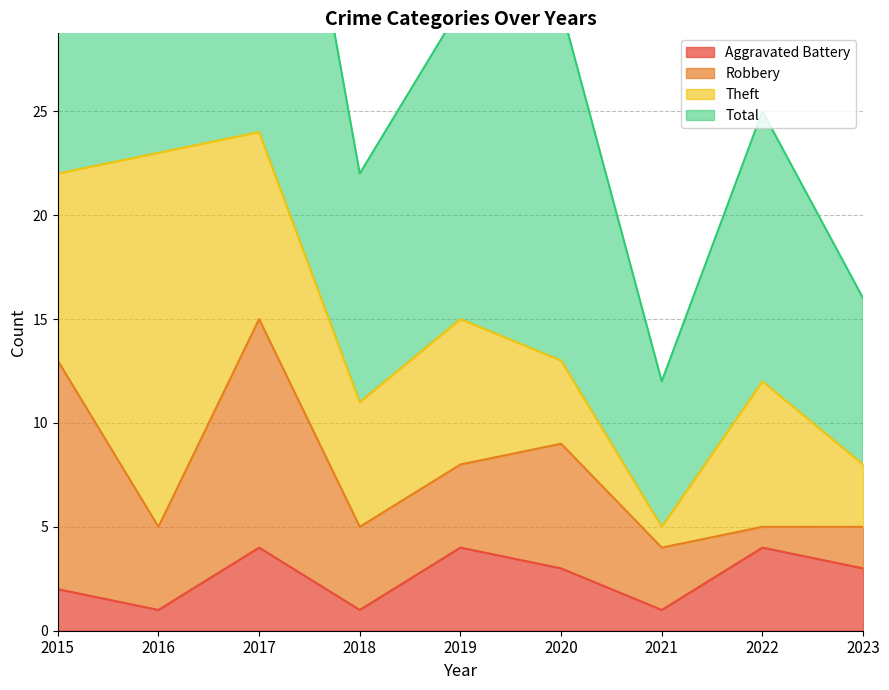

Is it true that Total equals 12 at 2021?

True